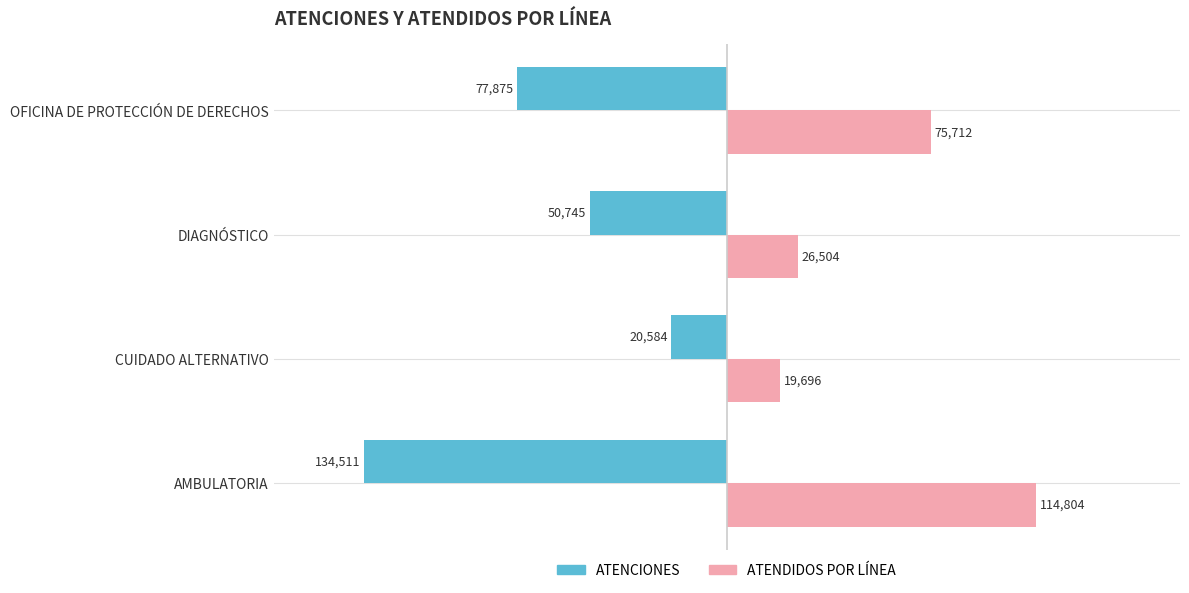

What is the difference between the maximum and minimum values in the ATENCIONES series?

113927